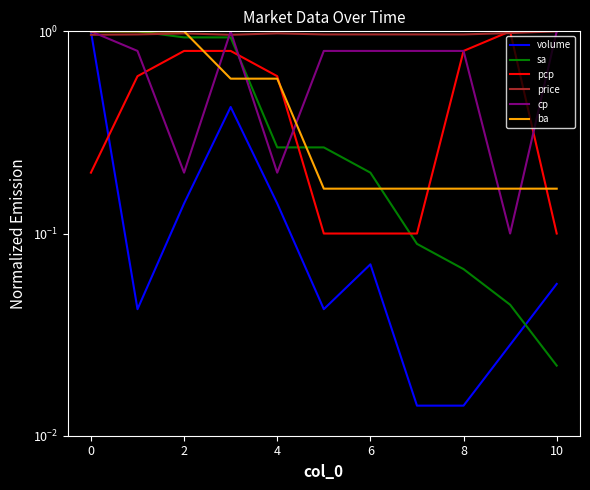

Reading left to right, transcribe all the data shown in this chart.

volume: 1.0	0.0	0.1	0.4	0.1	0.0	0.1	0.0	0.0	0.0	0.1
sa: 1.0	1.0	0.9	0.9	0.3	0.3	0.2	0.1	0.1	0.0	0.0
pcp: 0.2	0.6	0.8	0.8	0.6	0.1	0.1	0.1	0.8	1.0	0.1
price: 1.0	1.0	1.0	1.0	1.0	1.0	1.0	1.0	1.0	1.0	1.0
cp: 1.0	0.8	0.2	1.0	0.2	0.8	0.8	0.8	0.8	0.1	1.0
ba: 1.0	1.0	1.0	0.6	0.6	0.2	0.2	0.2	0.2	0.2	0.2